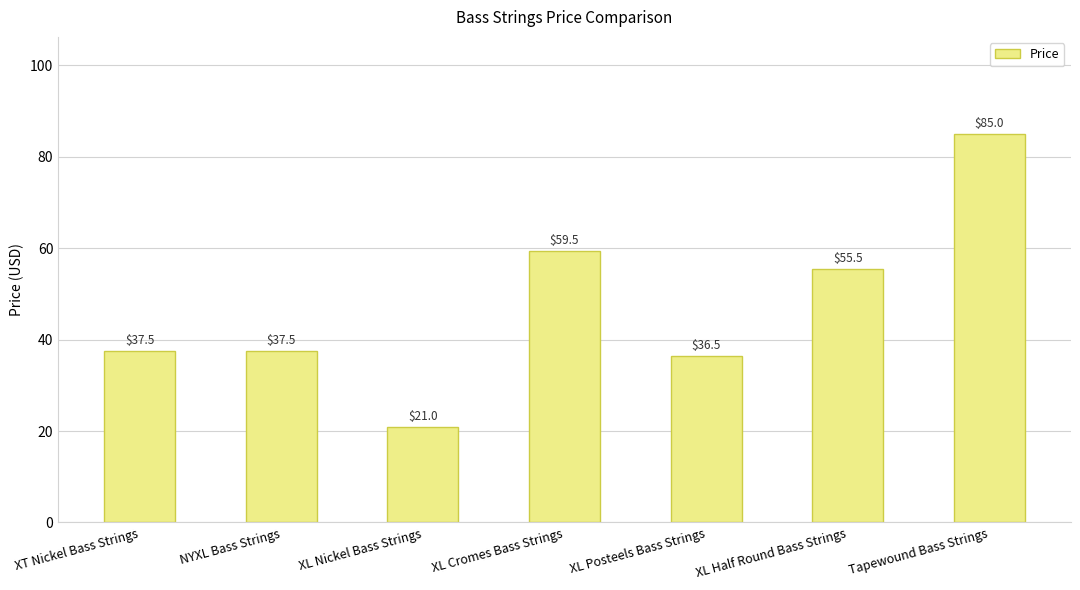

What is the label of the 5th bar from the right?

XL Nickel Bass Strings